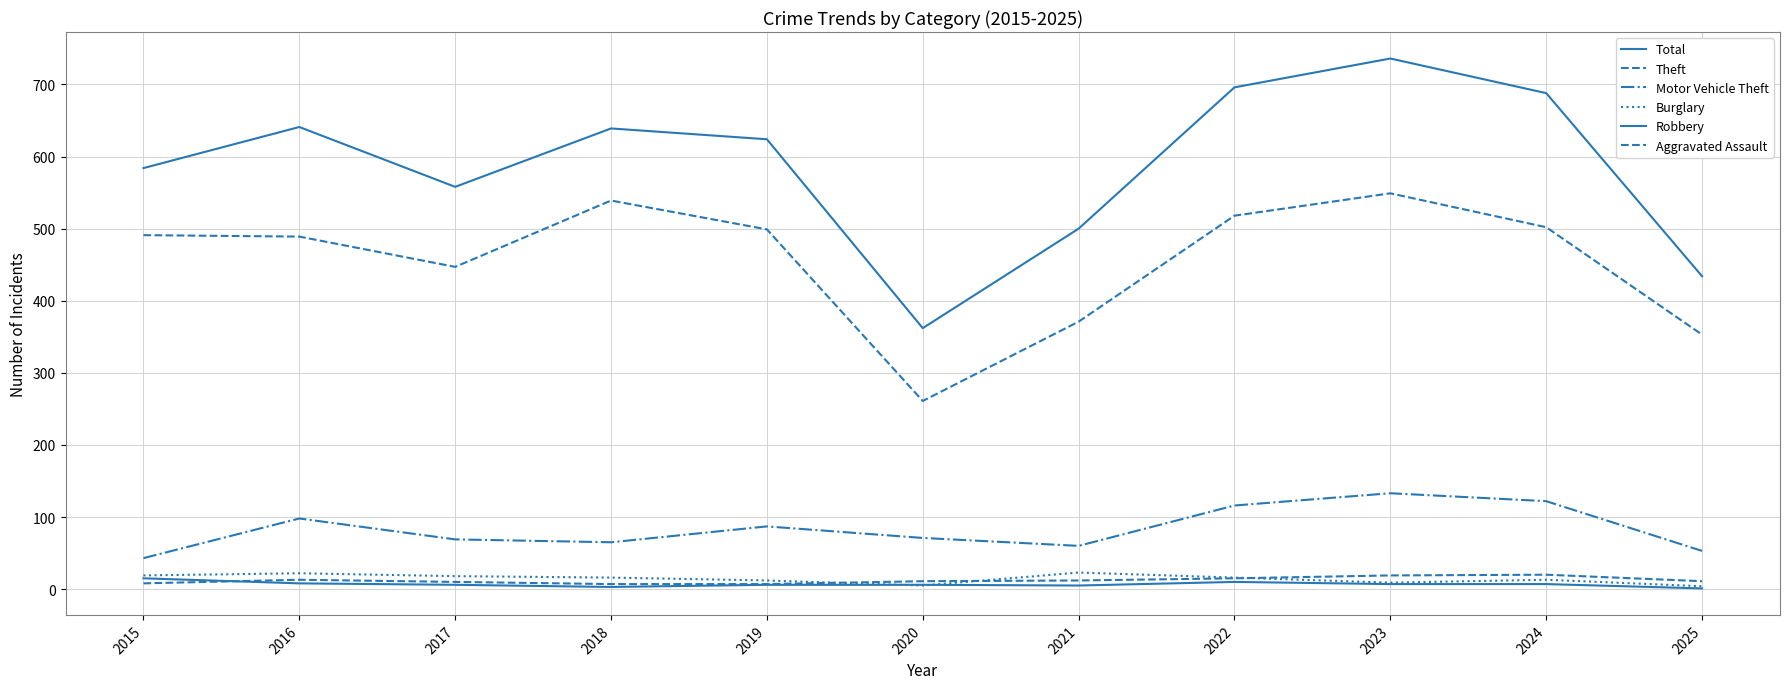

Does the chart display data point markers on the line(s)?

No